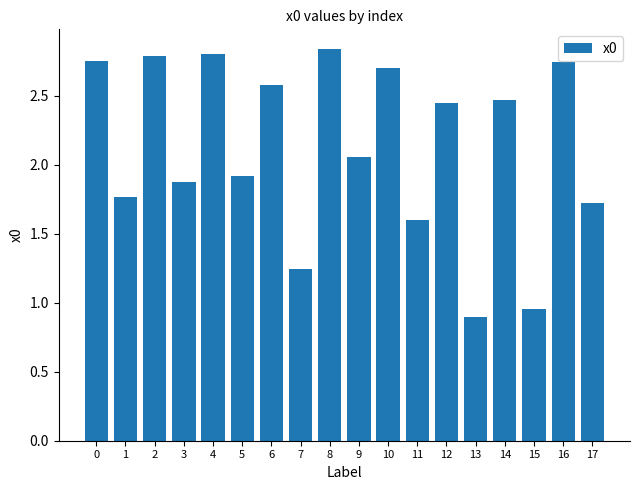

Is it true that the value at 16 is 1.3?

False